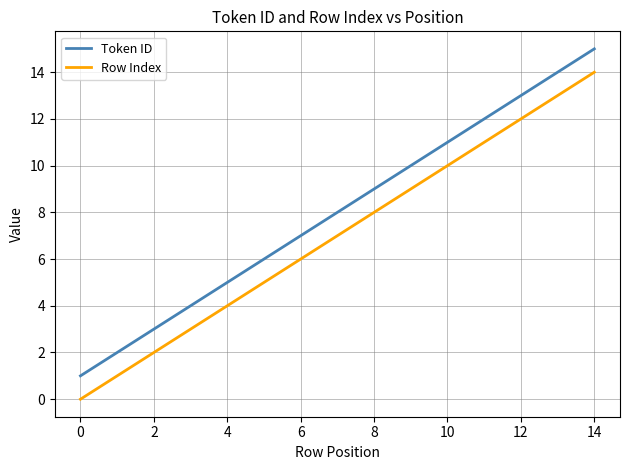

True or false: Row Index and Token ID intersect in this chart.

False